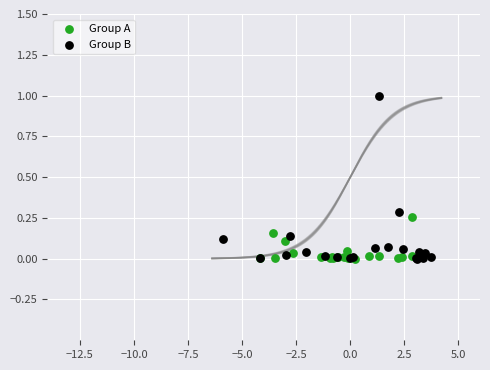

Which series contains the highest Y value?

Group B